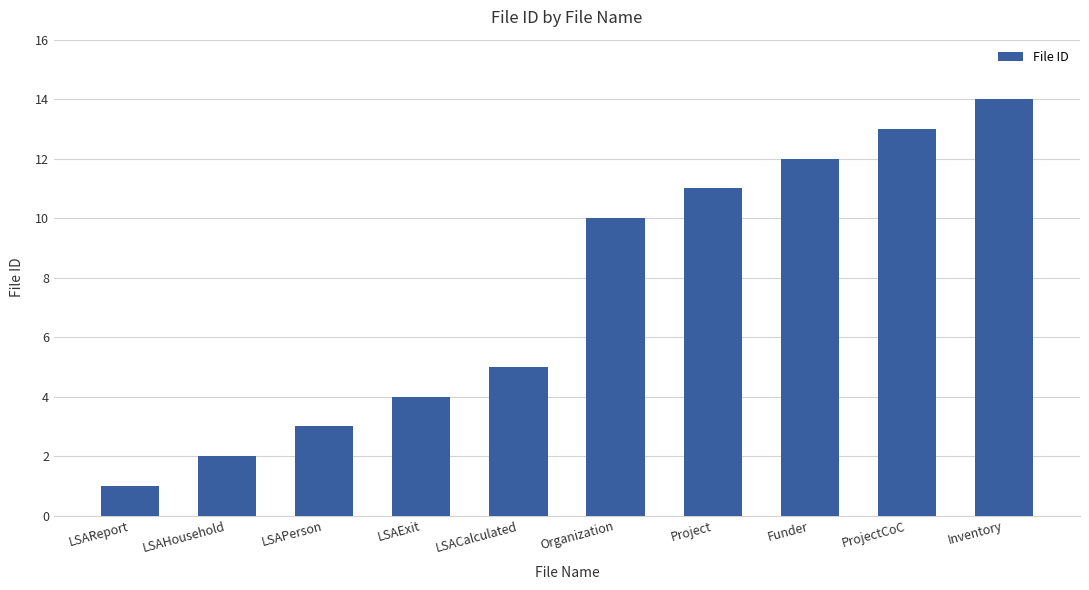

What is the difference between the values at Inventory and LSACalculated?

9